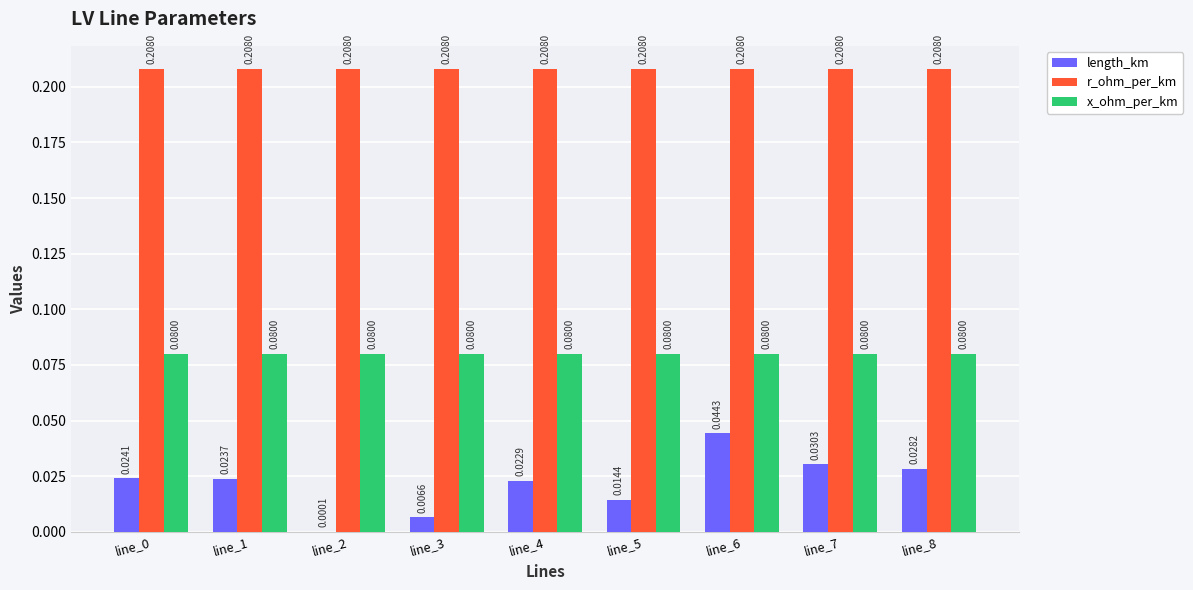

Between line_7 and line_8, which series saw the biggest shift?

length_km